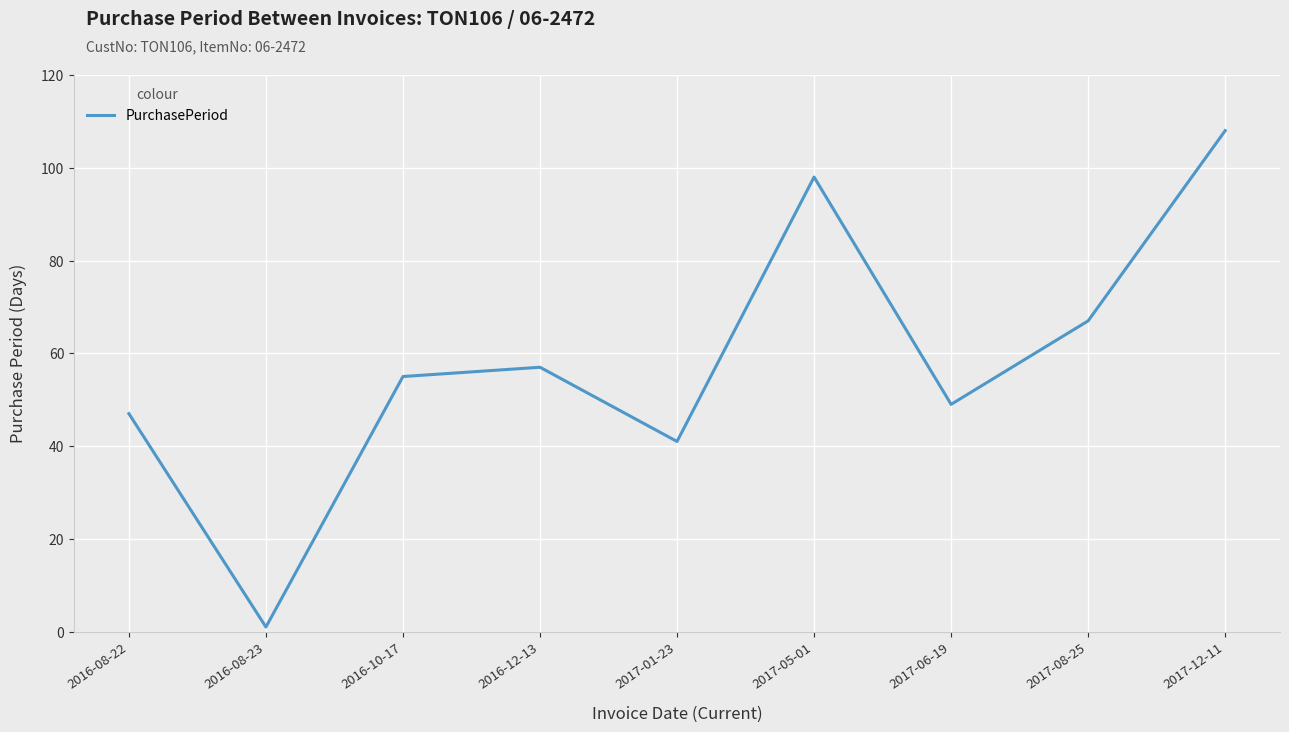

List the labels in order of value, smallest first.

2016-08-23, 2017-01-23, 2016-08-22, 2017-06-19, 2016-10-17, 2016-12-13, 2017-08-25, 2017-05-01, 2017-12-11